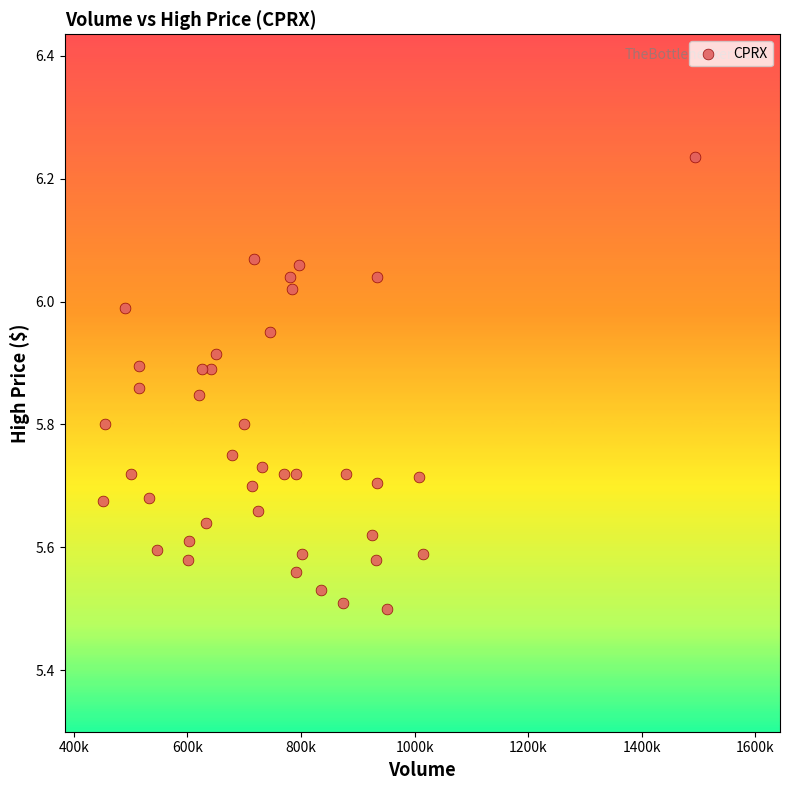

What is the range of Y values (max minus min)?

0.7